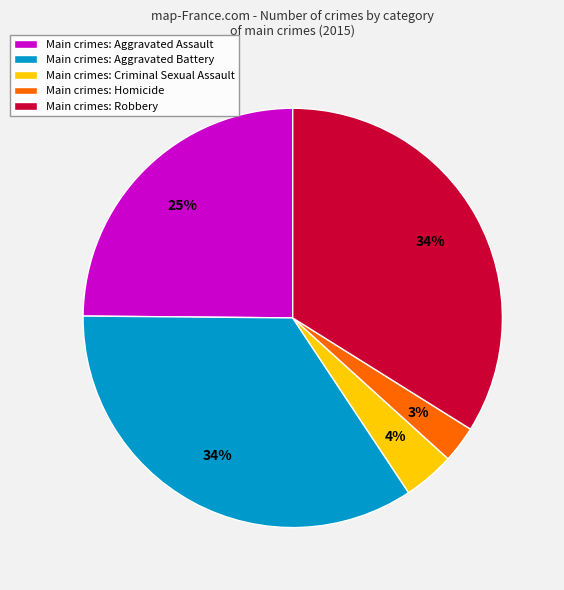

Between Main crimes: Criminal Sexual Assault and Main crimes: Robbery, which is larger?

Main crimes: Robbery